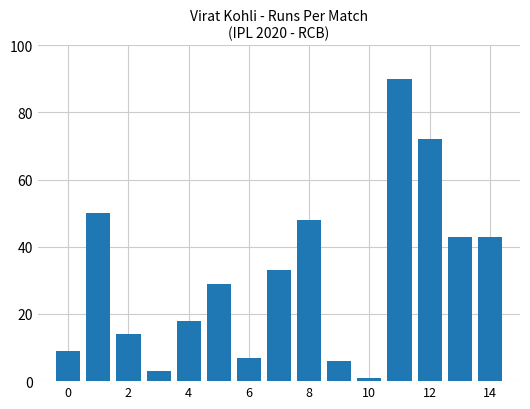

What is the difference between the second highest and minimum values?

71